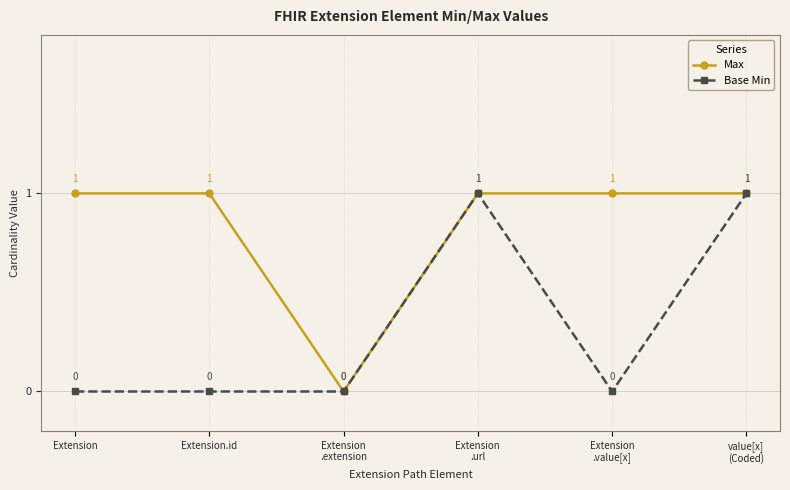

Read the Base Min value at Extension
.url.

1